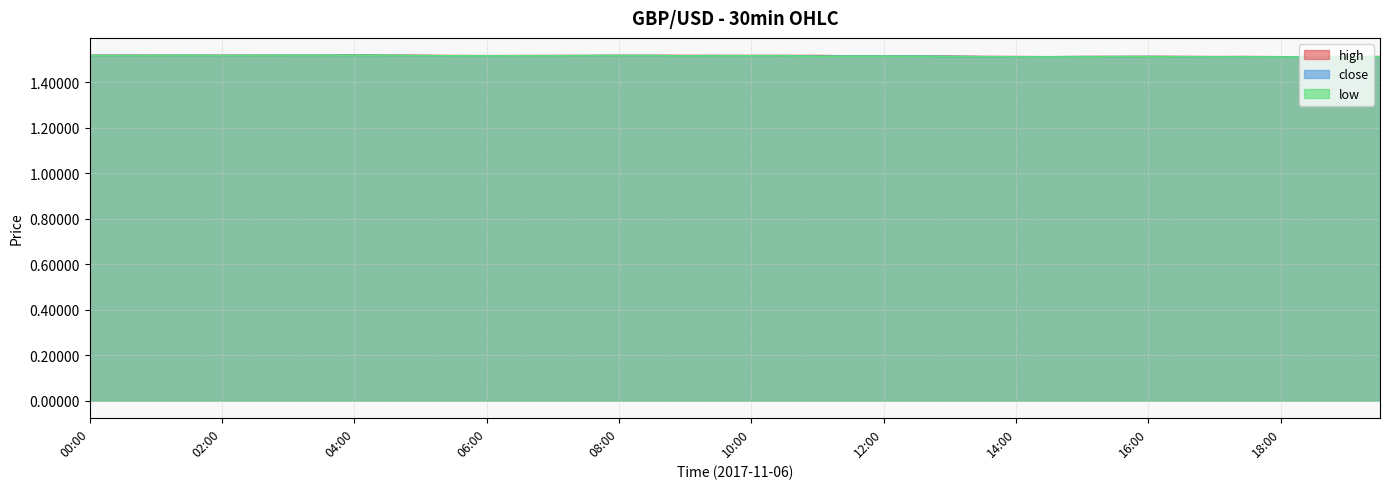

What is the sum of the low values at 19:00 and 04:30?

3.0